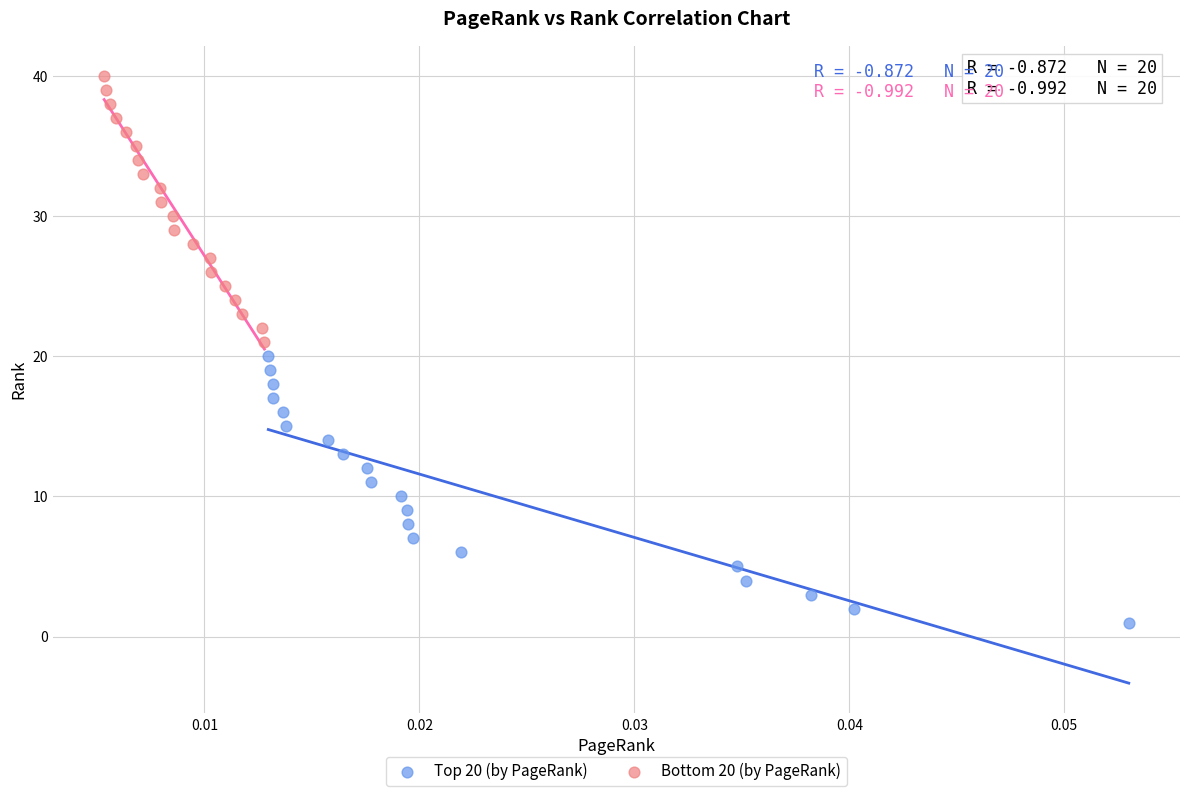

Which series contains the highest Y value?

Bottom 20 (by PageRank)